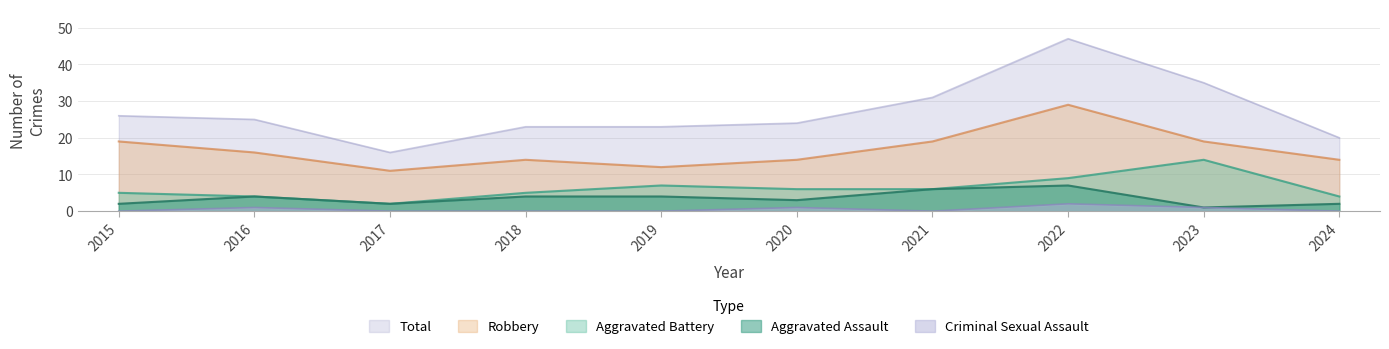

Reading left to right, what are all the values shown in this chart?

Aggravated Assault: 2	4	2	4	4	3	6	7	1	2
Aggravated Battery: 5	4	2	5	7	6	6	9	14	4
Criminal Sexual Assault: 0	1	0	0	0	1	0	2	1	0
Robbery: 19	16	11	14	12	14	19	29	19	14
Total: 26	25	16	23	23	24	31	47	35	20